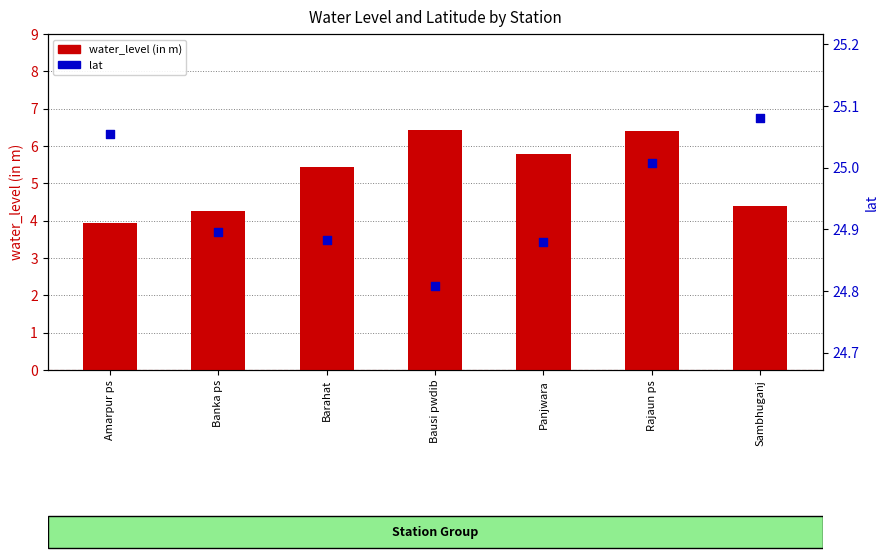

What are all the series names shown in the legend?

water_level (in m), lat